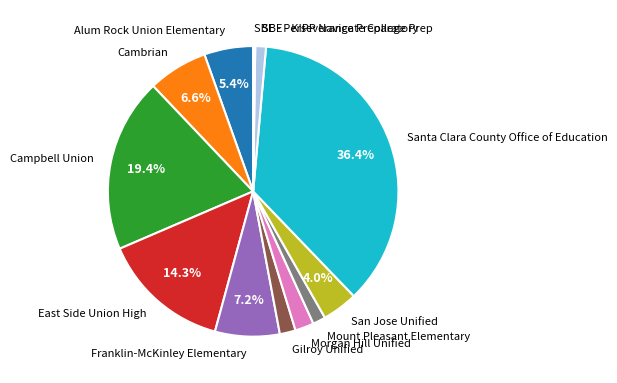

Does any single category account for the majority?

No